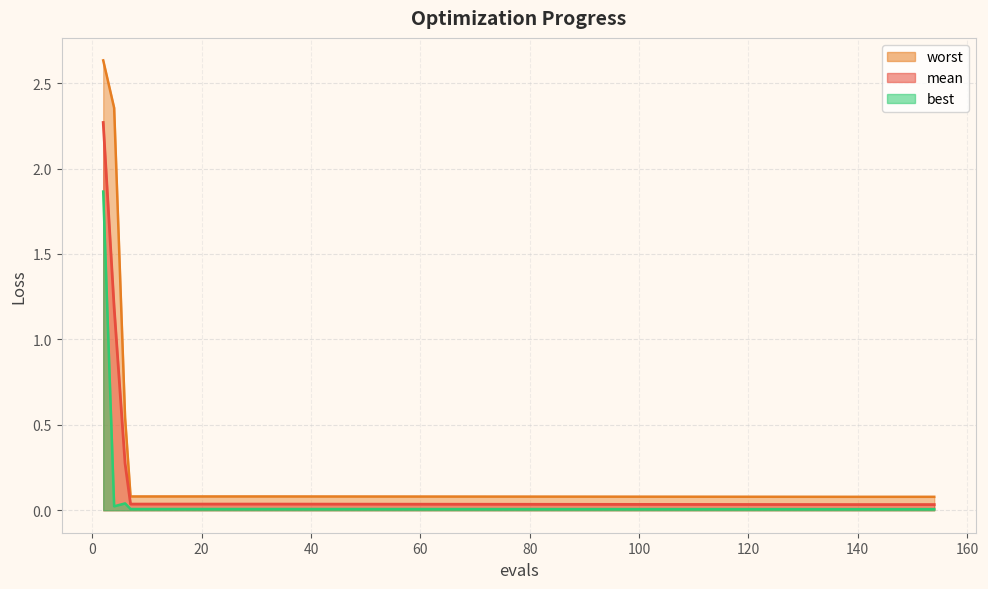

At which category does best reach its first local valley?

4